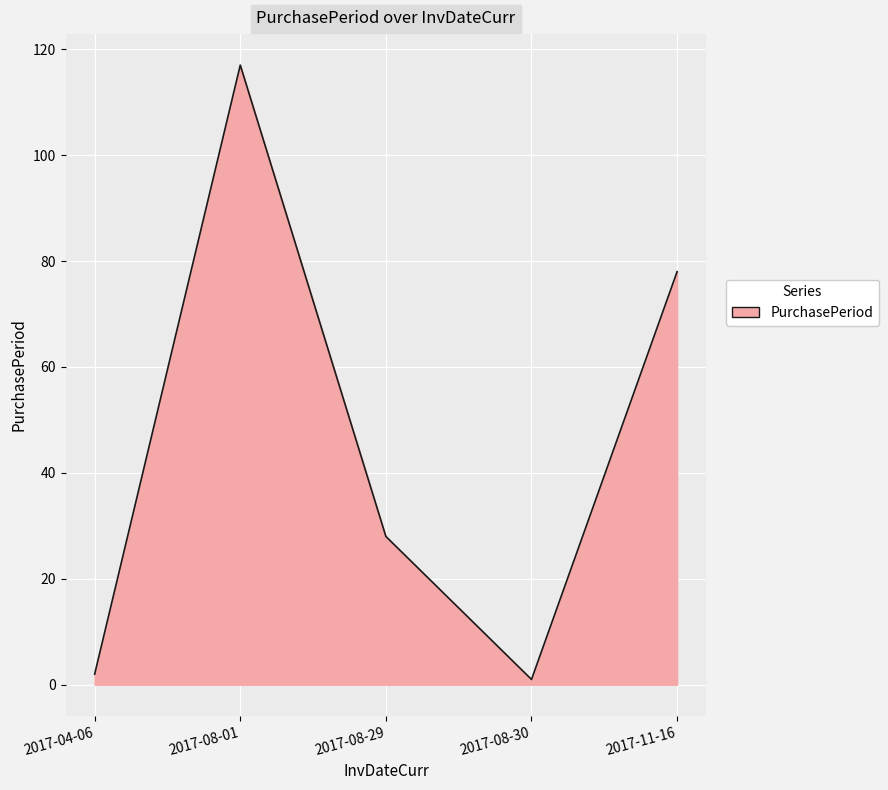

Approximately how many times larger is the value at 2017-11-16 compared to 2017-08-01?

0.7